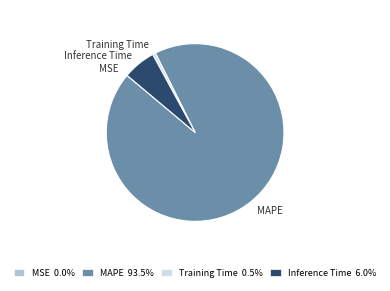

Is there a majority slice in this chart?

Yes